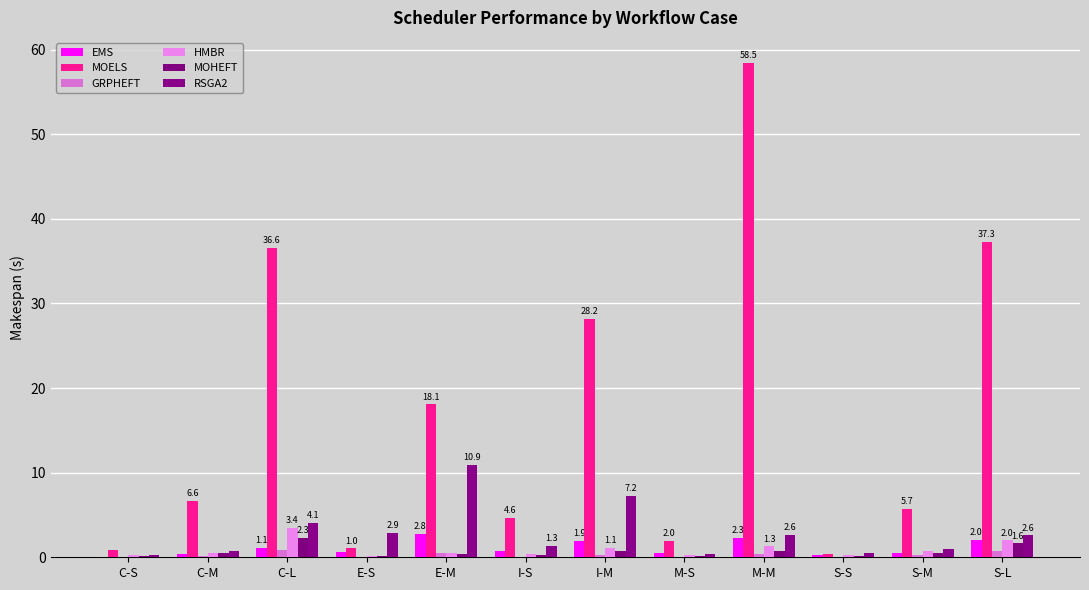

How many series are shown in this chart?

6